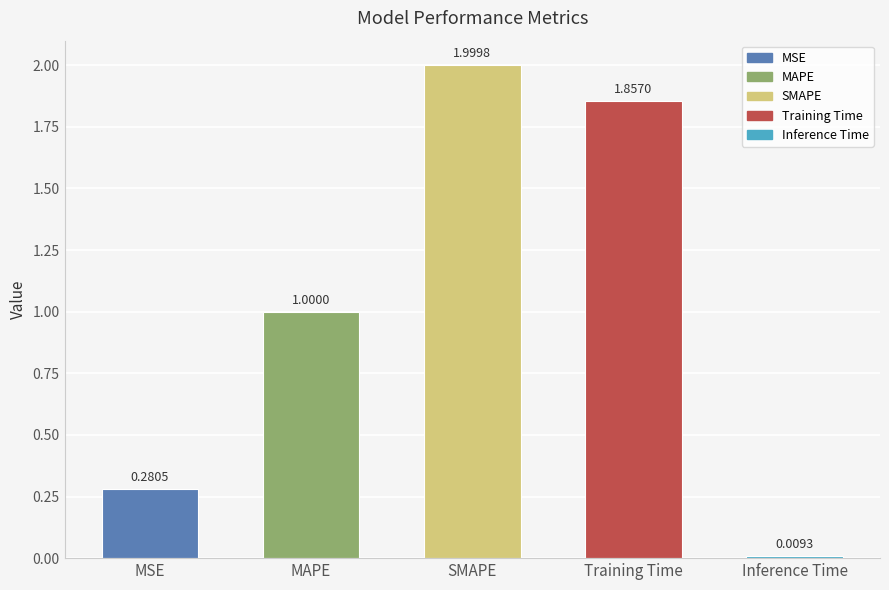

What is the label of the 2nd bar from the right?

Training Time